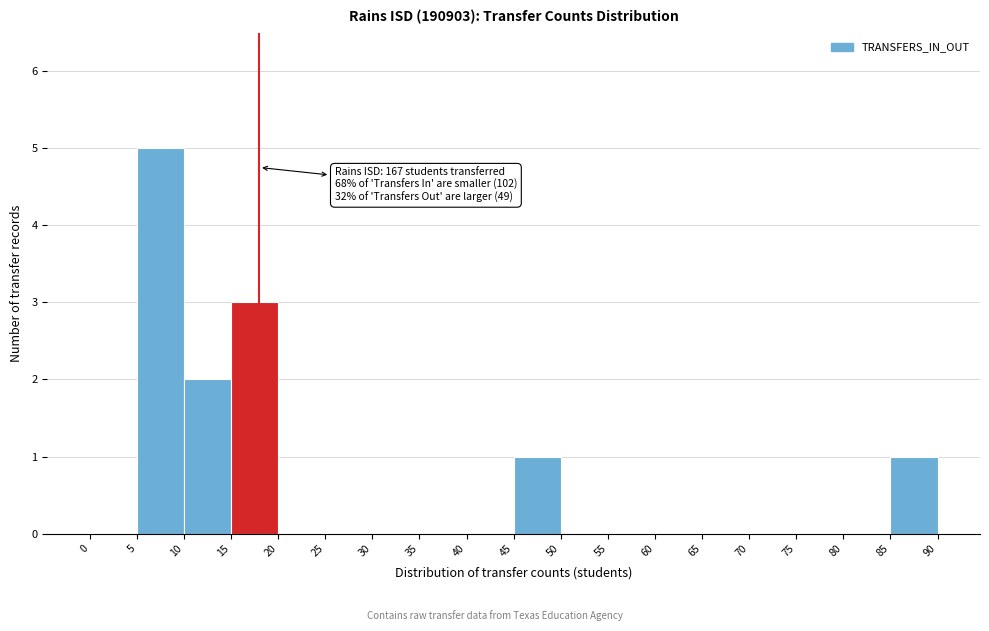

Over which range of the x-axis is the bar tallest?

5 to 10